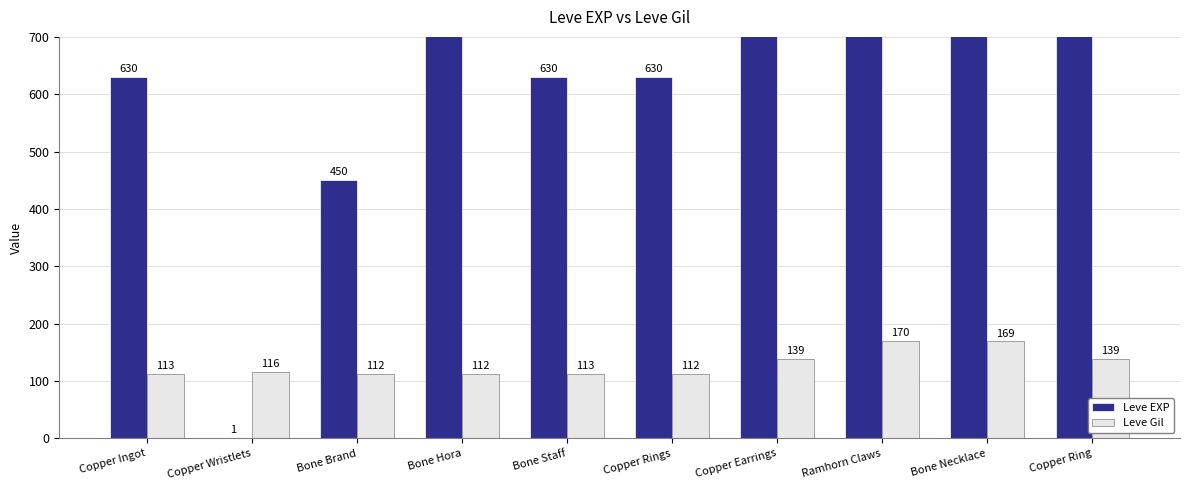

What is the difference between the Leve Gil values at Copper Wristlets and Copper Rings?

4